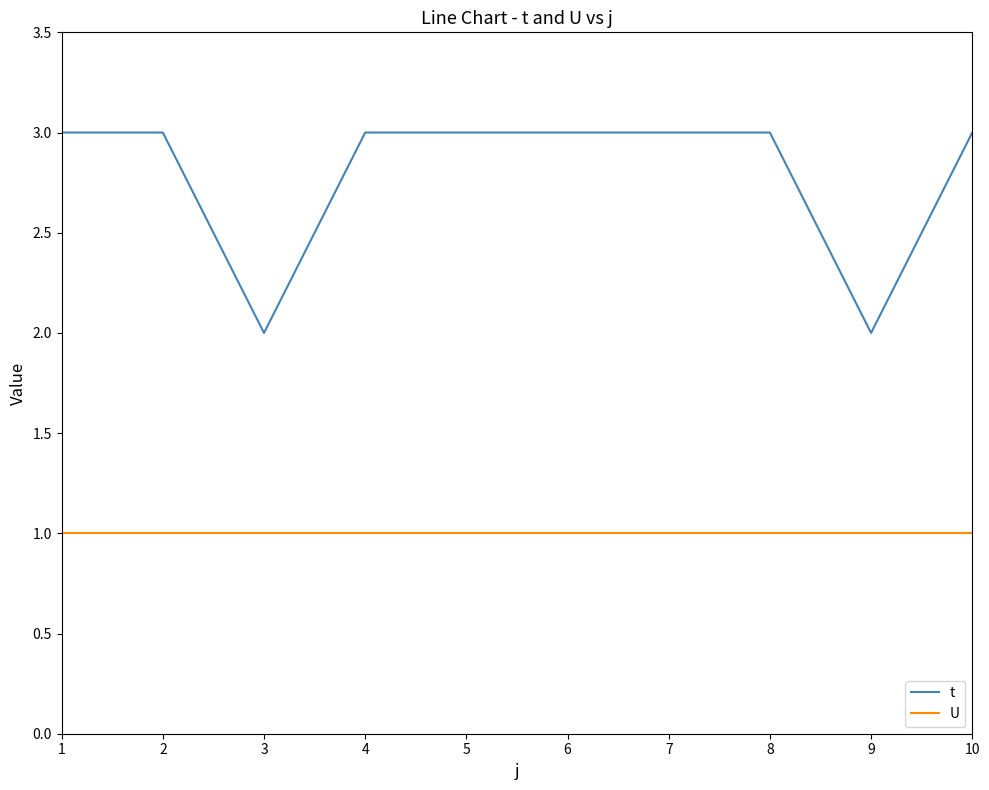

What are all the series names shown in the legend?

t, U